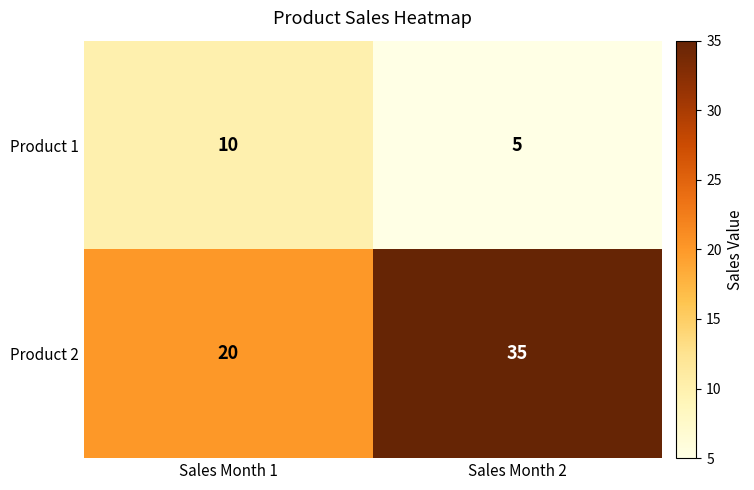

At Sales Month 1, list the series in order from largest to smallest.

Product 2, Product 1